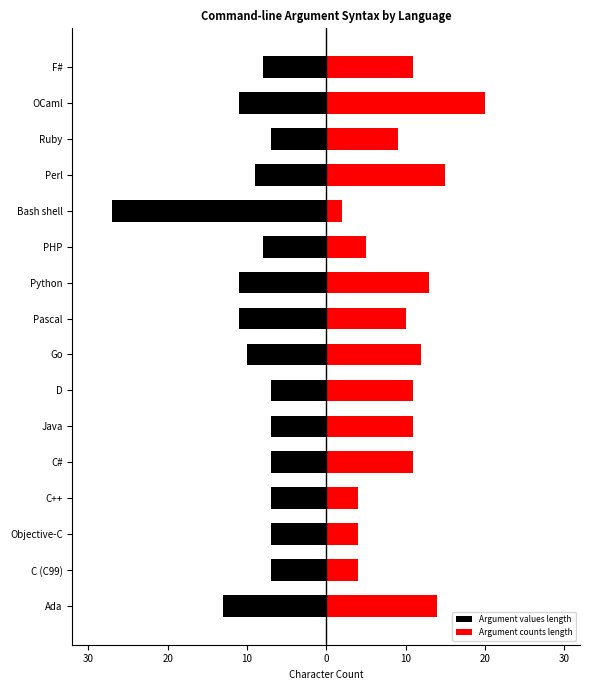

List the series in order of their overall mean, lowest first.

Argument values length, Argument counts length